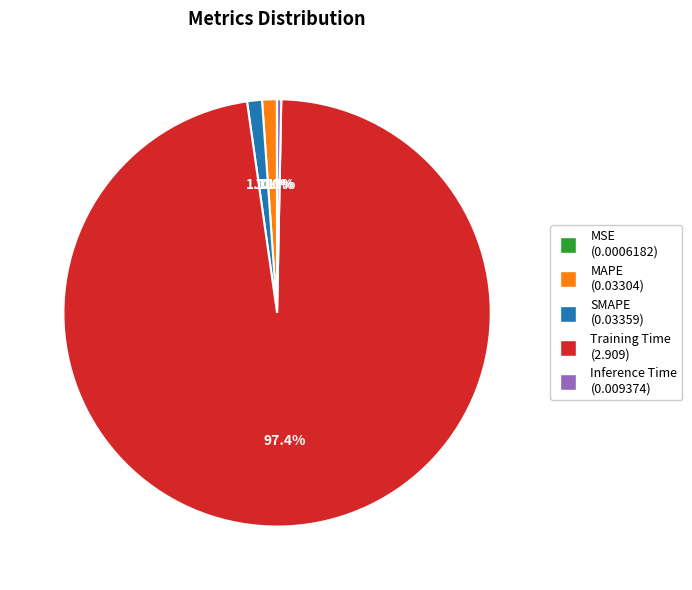

Which slice is the largest?

Training Time